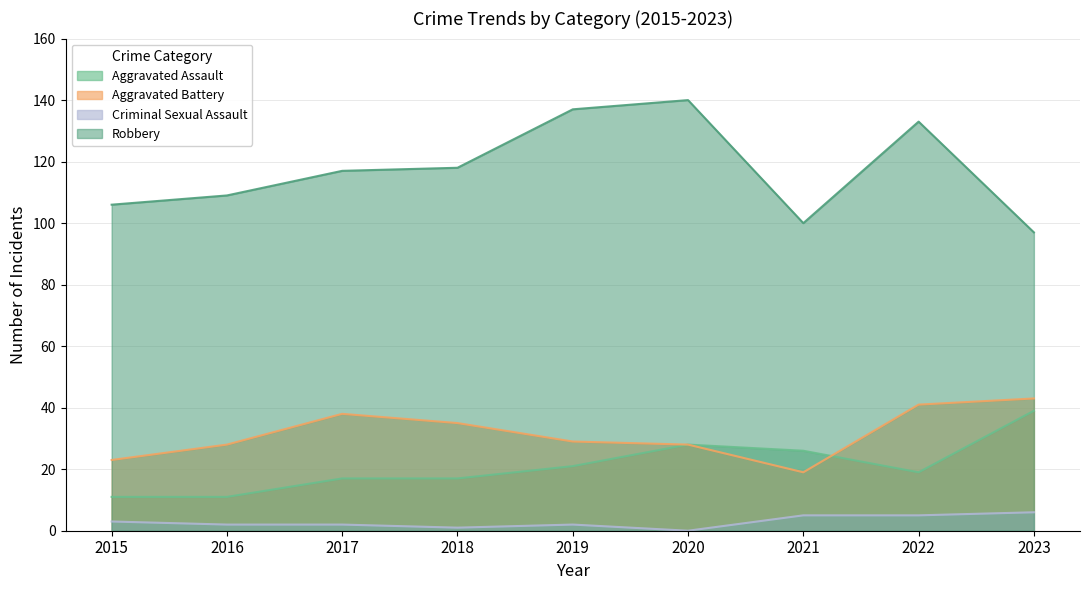

Reading left to right, extract all data points from this chart.

Aggravated Assault: 2015=11	2016=11	2017=17	2018=17	2019=21	2020=28	2021=26	2022=19	2023=39
Aggravated Battery: 2015=23	2016=28	2017=38	2018=35	2019=29	2020=28	2021=19	2022=41	2023=43
Criminal Sexual Assault: 2015=3	2016=2	2017=2	2018=1	2019=2	2020=0	2021=5	2022=5	2023=6
Robbery: 2015=106	2016=109	2017=117	2018=118	2019=137	2020=140	2021=100	2022=133	2023=97